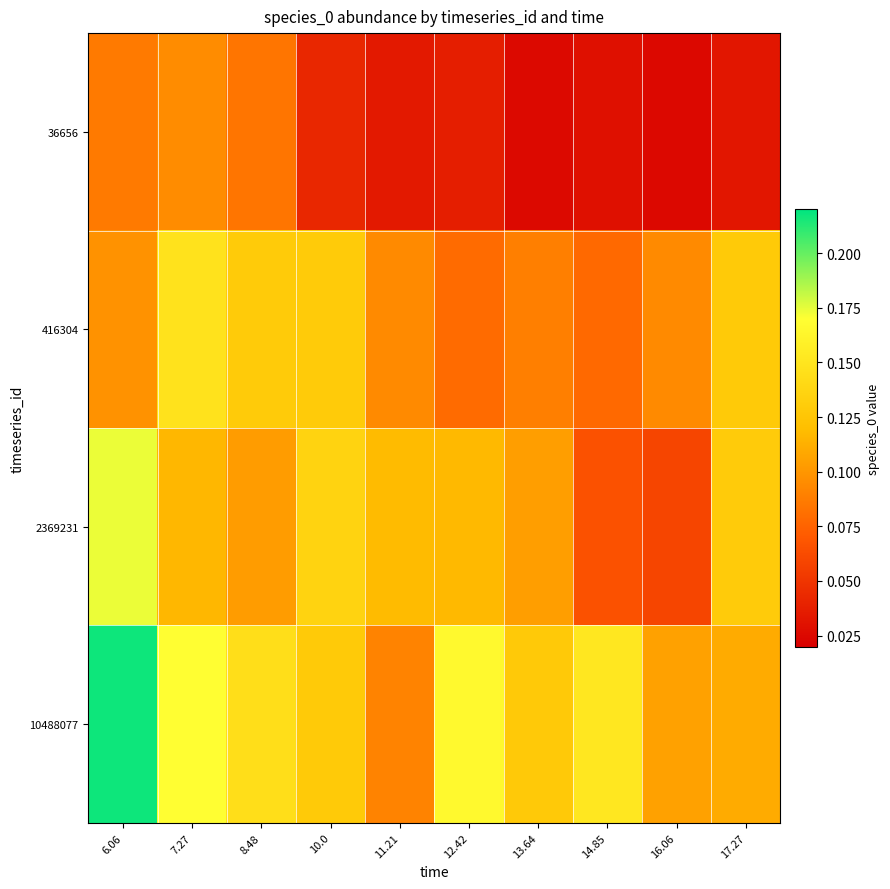

Rank the series by their maximum value, from highest to lowest.

10488077, 2369231, 416304, 36656